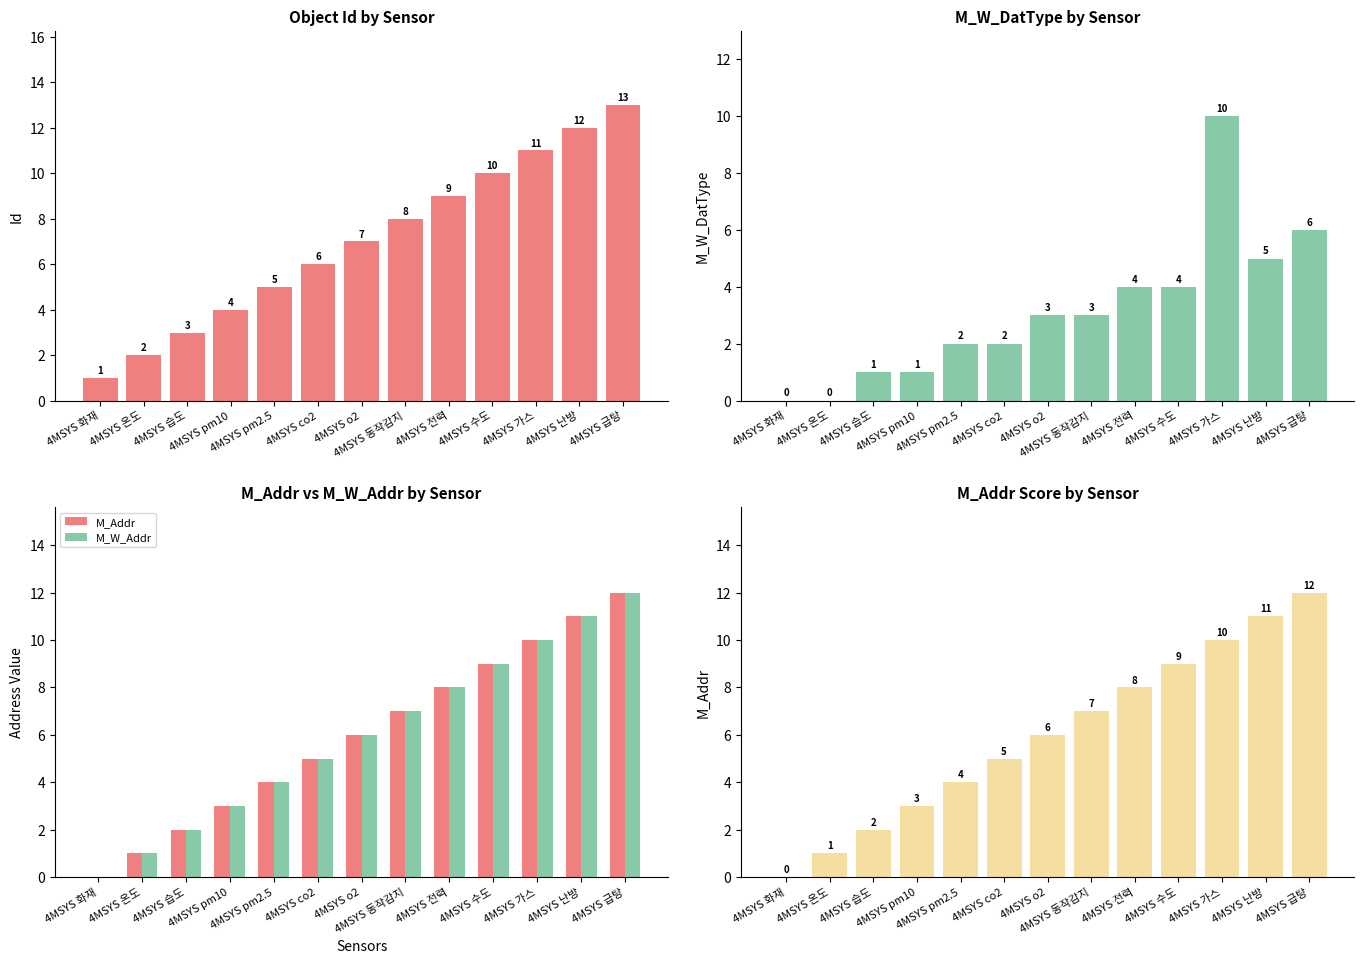

Which series has the widest spread of values?

Id